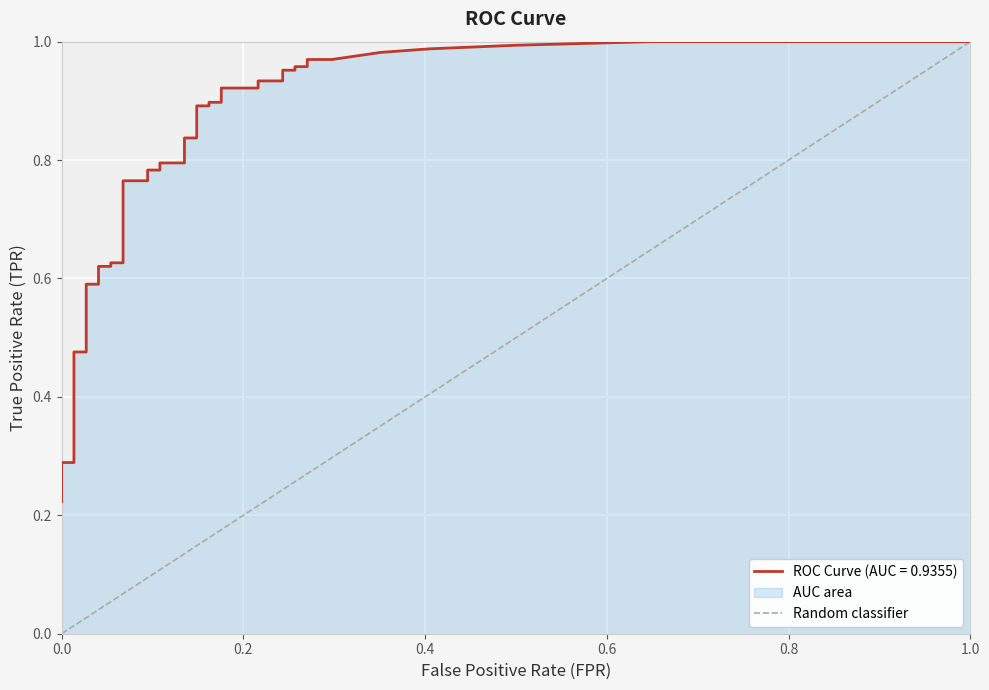

How many positive values are there?

1